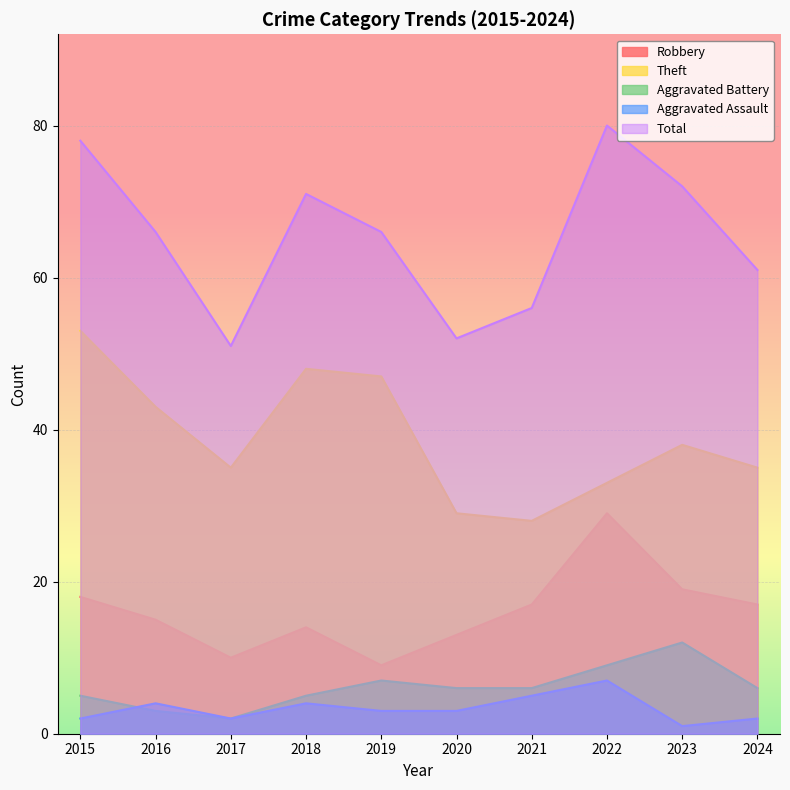

What is the minimum value shown in the chart?

1